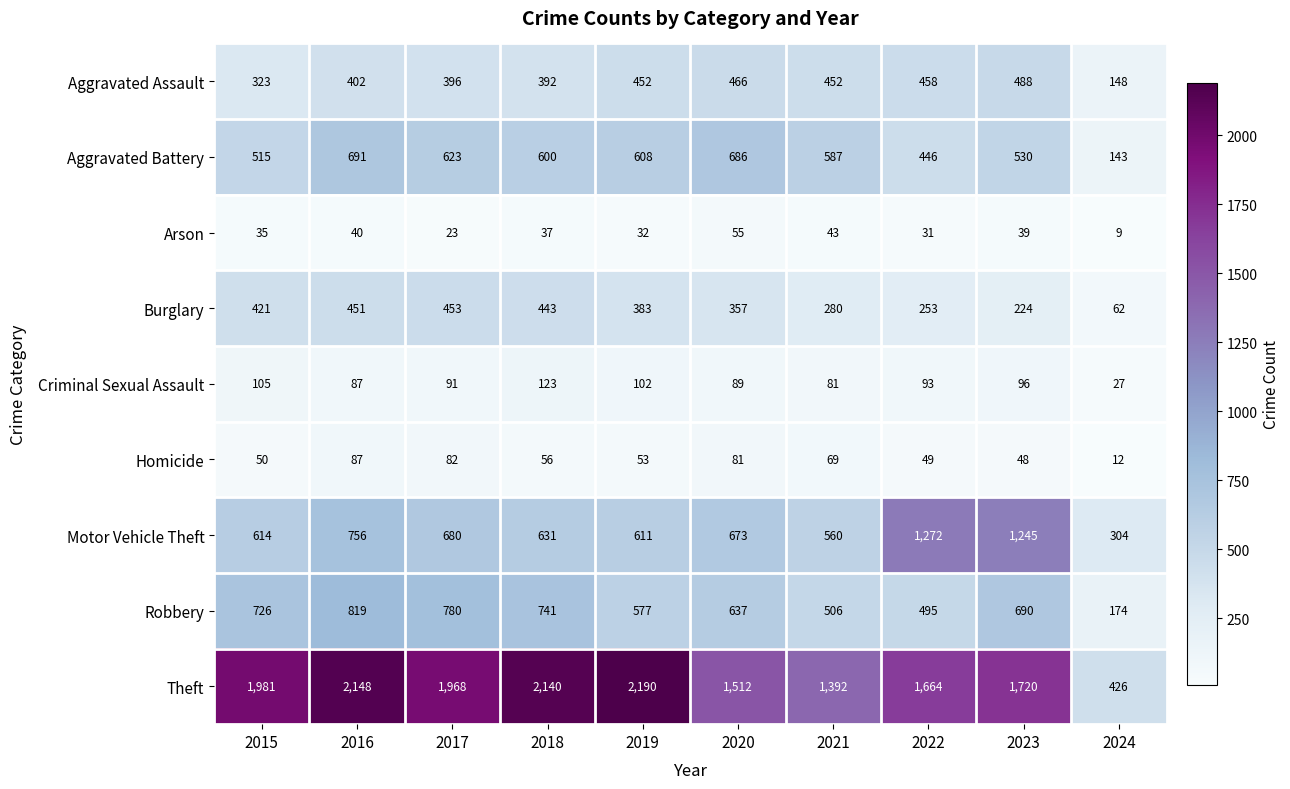

Between 2016 and 2022, which series saw the biggest shift?

Motor Vehicle Theft